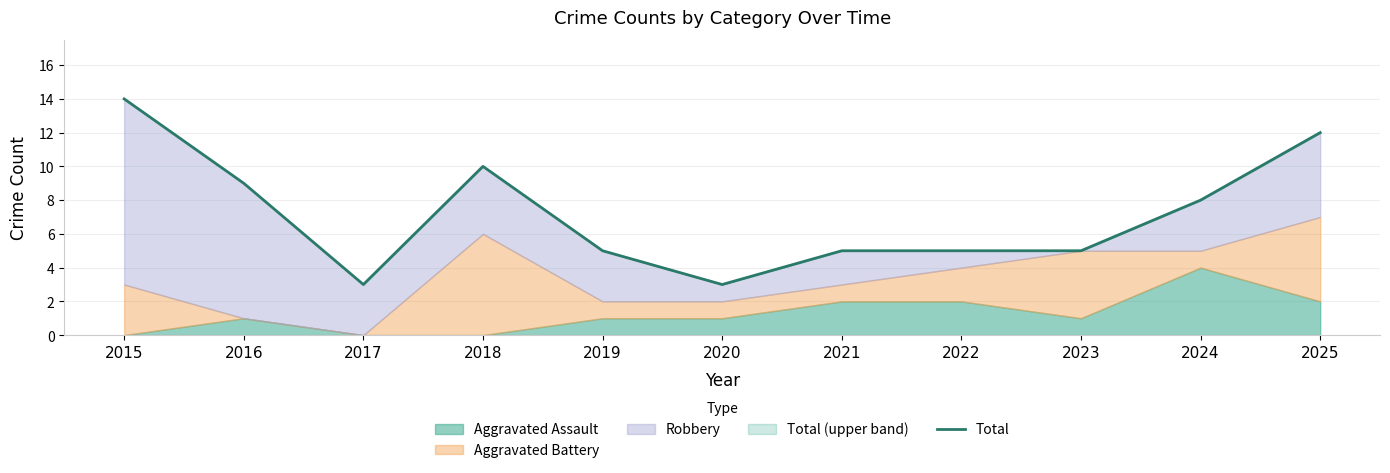

How many interior local peaks (higher than both neighbors) does the data have?

1